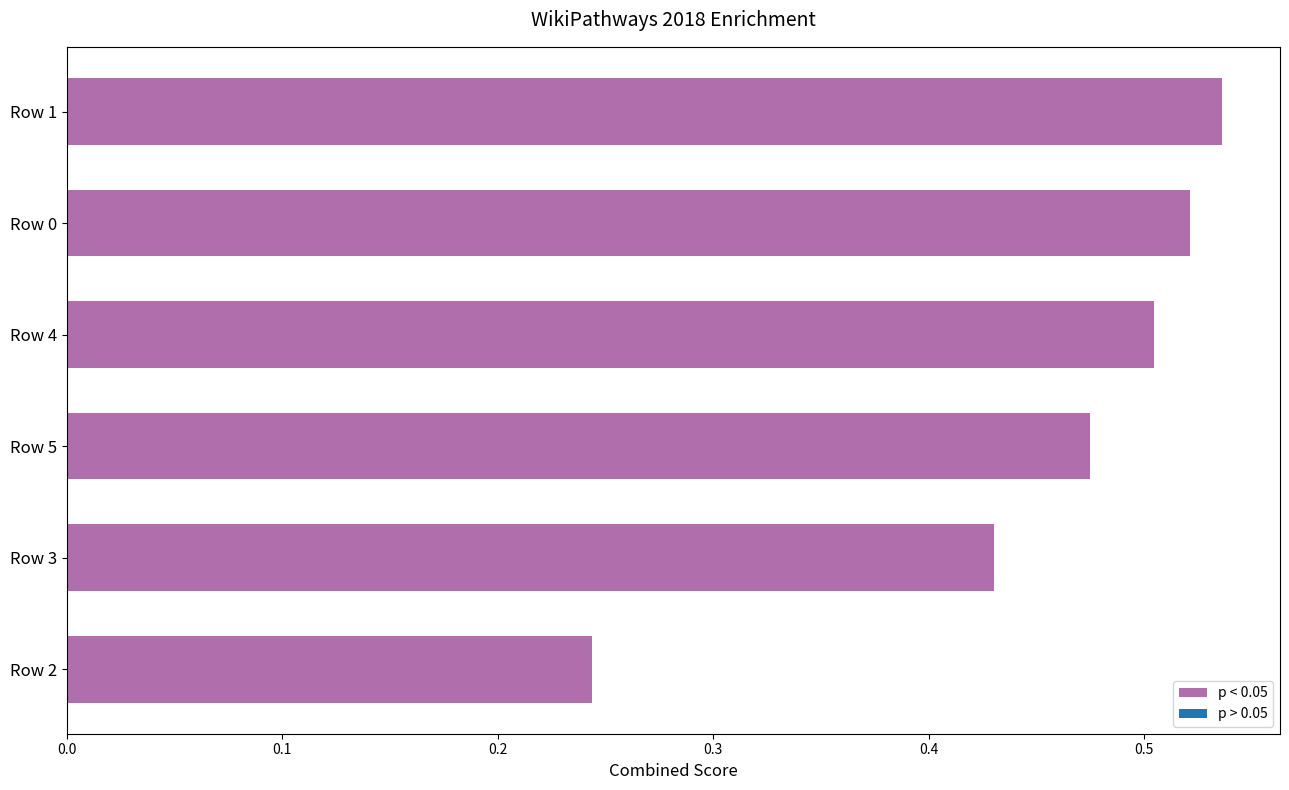

Rank the categories by value from highest to lowest.

Row 1, Row 0, Row 4, Row 5, Row 3, Row 2